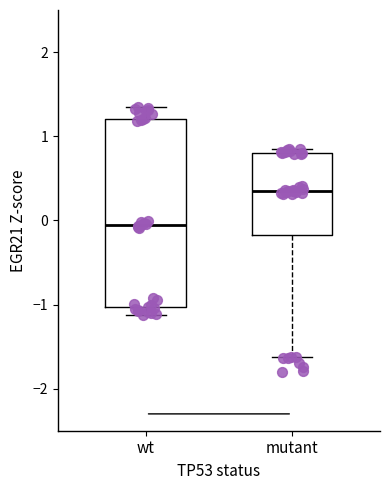

Reading left to right, transcribe this box plot: for each box, give where its median line is, the range the box spans, and where its two whiskers end, as read against the y-axis. The values are not printed on the chart, so give them approximately, as read against the axis.

wt: median -0.1, box -1.0 to 1.2, whiskers -1.1 to 1.3
mutant: median 0.4, box -0.2 to 0.8, whiskers -1.6 to 0.9